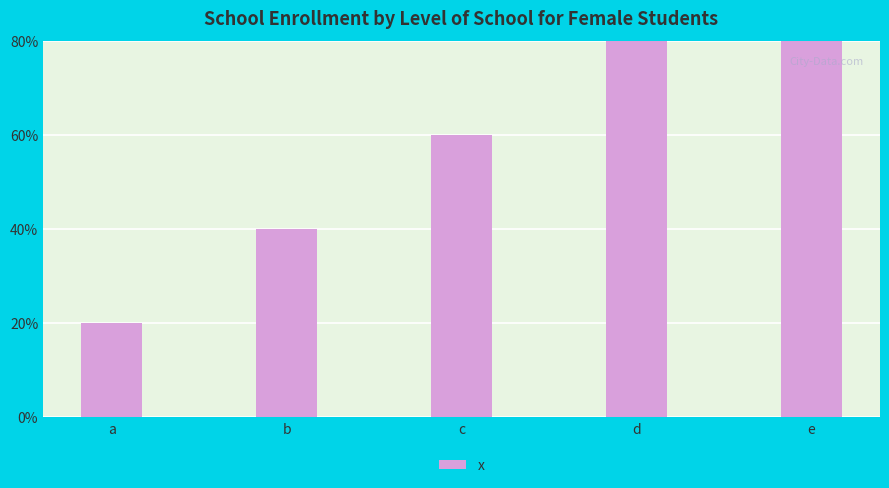

What is the difference between the second highest and second lowest values?

2